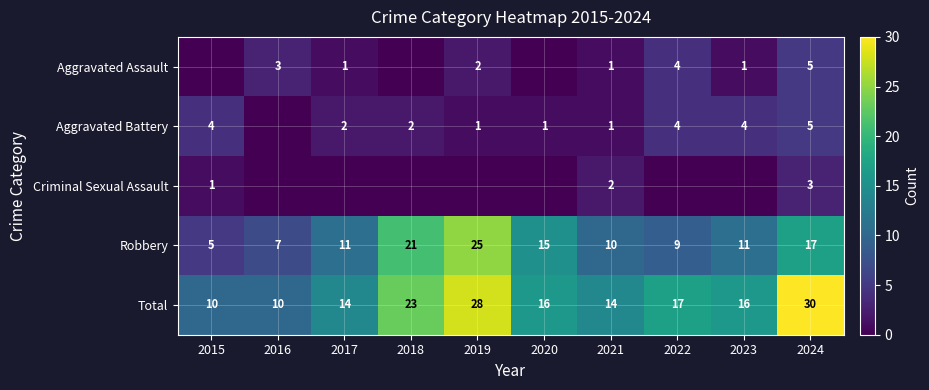

How many distinct data groups are displayed?

5